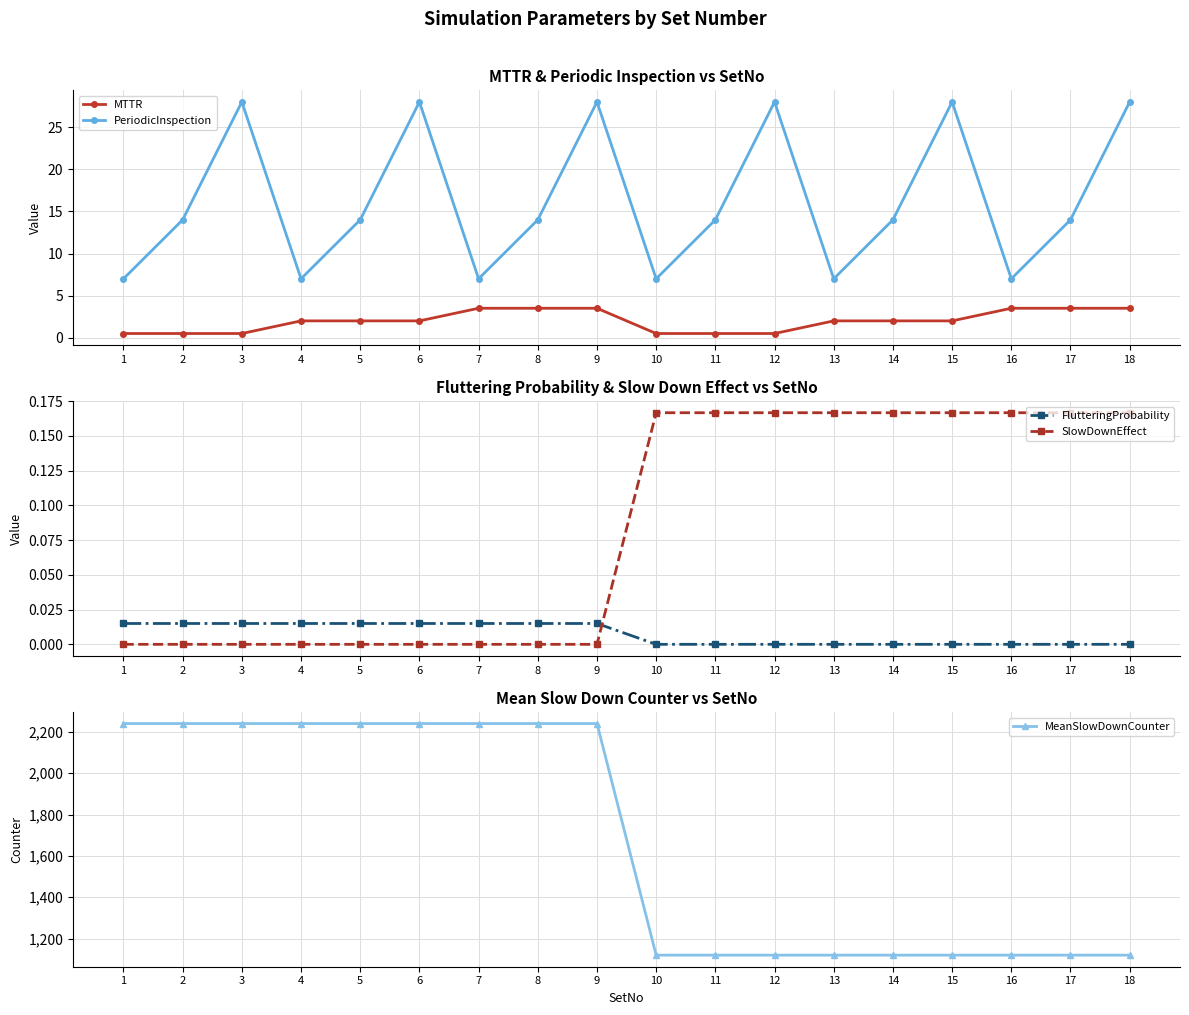

What is the sum of the PeriodicInspection values at 5 and 11?

28.0